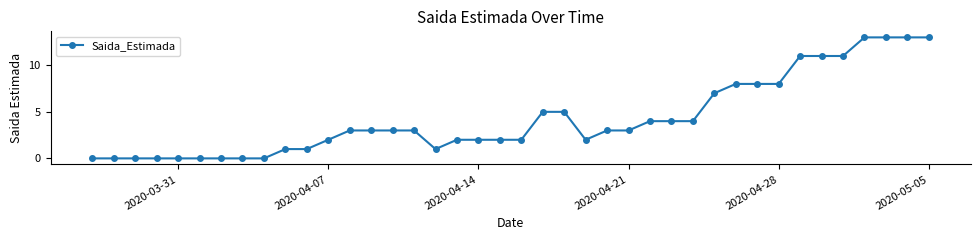

What is the greatest value displayed?

13